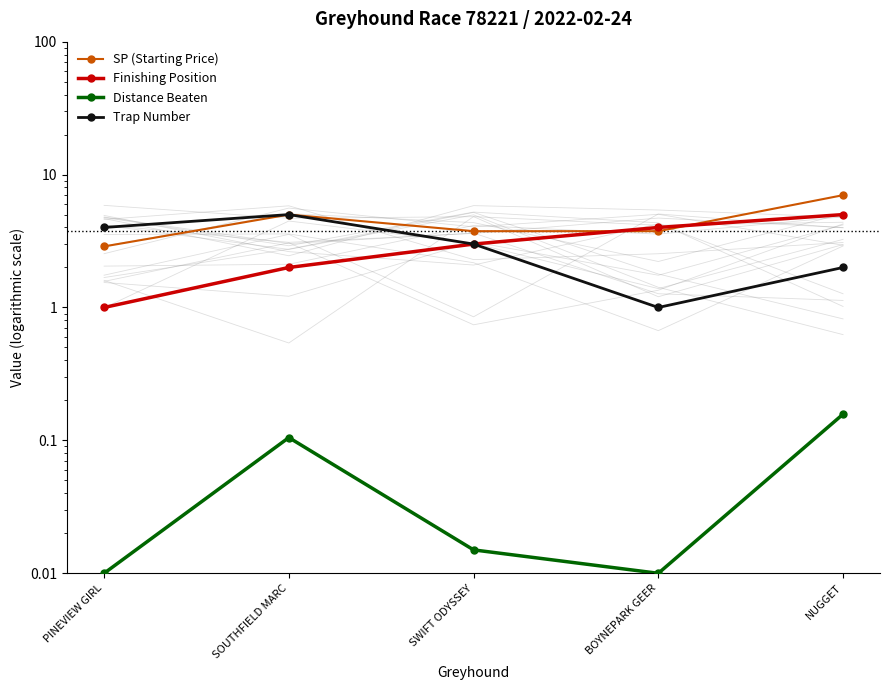

Reading left to right, transcribe all the data shown in this chart.

SP (Starting Price): PINEVIEW GIRL=2.9	SOUTHFIELD MARC=5.0	SWIFT ODYSSEY=3.8	BOYNEPARK GEER=3.8	NUGGET=7.0
Finishing Position: PINEVIEW GIRL=1.0	SOUTHFIELD MARC=2.0	SWIFT ODYSSEY=3.0	BOYNEPARK GEER=4.0	NUGGET=5.0
Distance Beaten: PINEVIEW GIRL=0.0	SOUTHFIELD MARC=0.1	SWIFT ODYSSEY=0.0	BOYNEPARK GEER=0.0	NUGGET=0.2
Trap Number: PINEVIEW GIRL=4.0	SOUTHFIELD MARC=5.0	SWIFT ODYSSEY=3.0	BOYNEPARK GEER=1.0	NUGGET=2.0